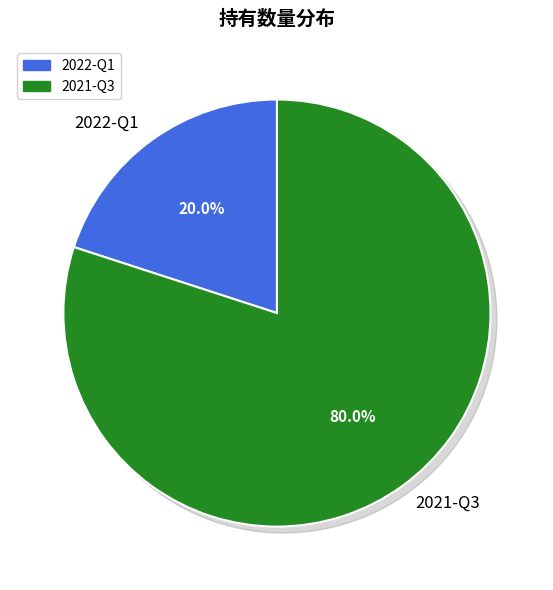

Which category accounts for the majority?

2021-Q3